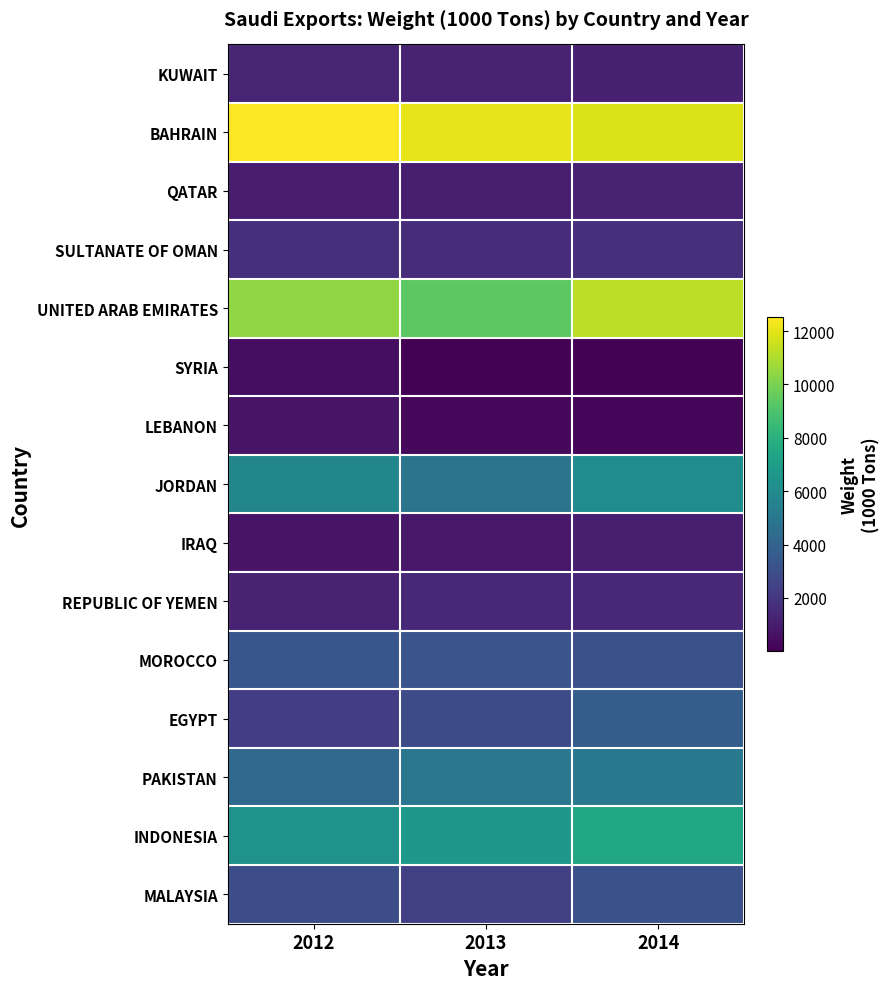

Between 2012 and 2014, which series saw the biggest shift?

EGYPT